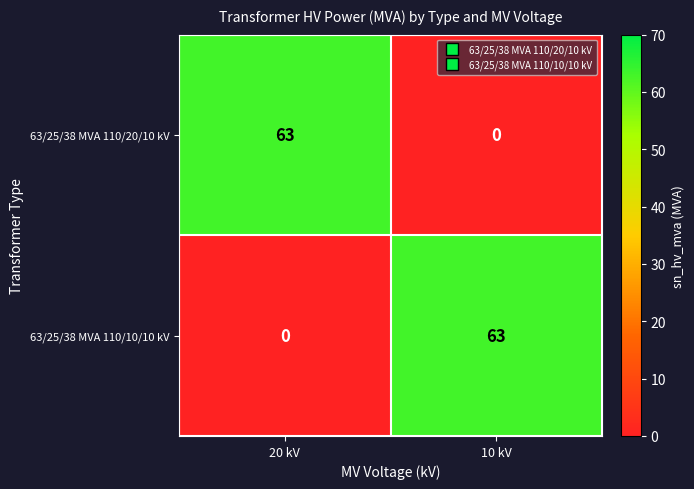

The value of 63/25/38 MVA 110/20/10 kV at 10 kV is 0. True or false?

True